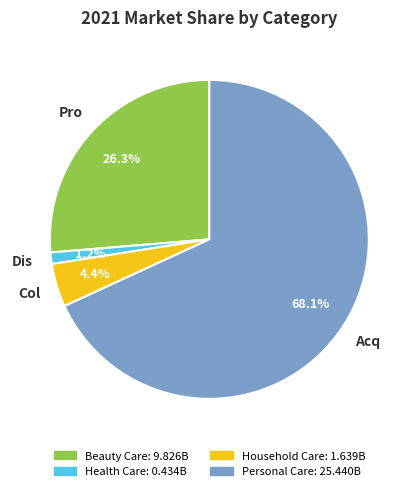

To the nearest percent, what is the average slice percentage?

25%